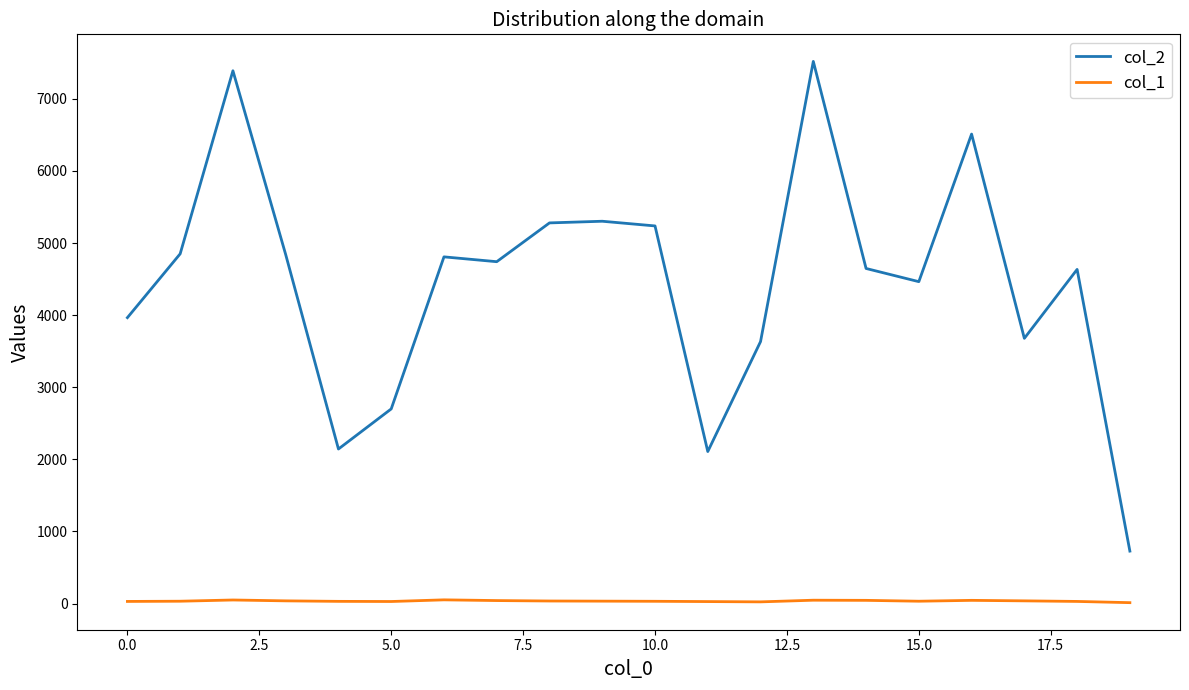

List the series in order of their overall mean, highest first.

col_2, col_1